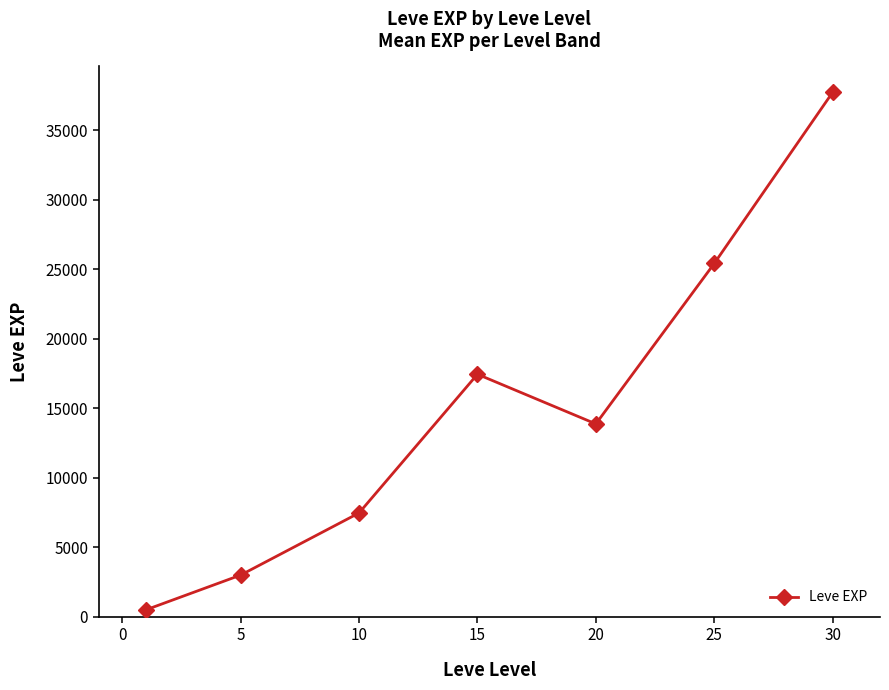

How many interior local peaks (higher than both neighbors) does the data have?

1